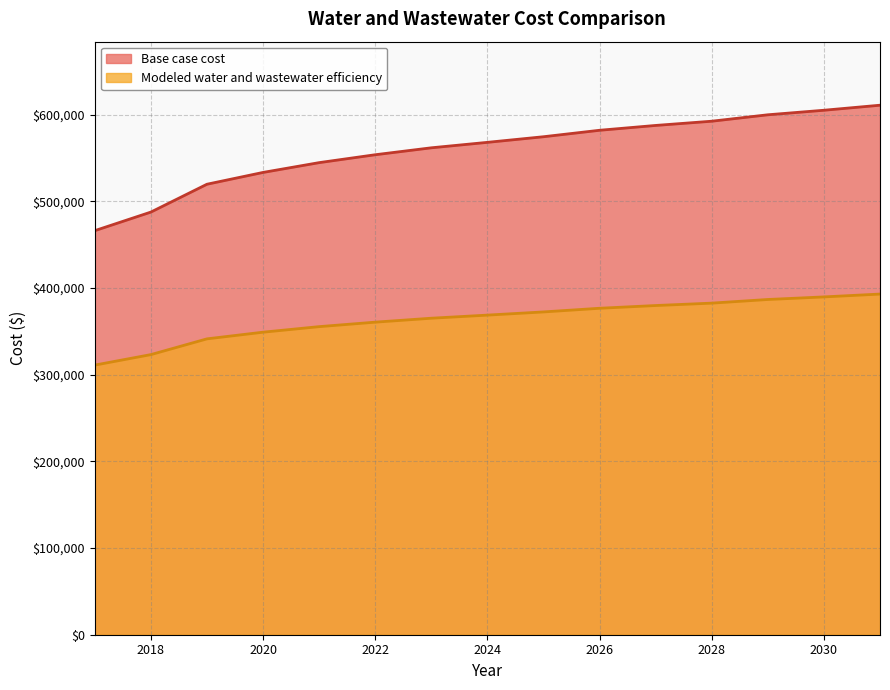

At which category does the chart reach its minimum across all series?

2017